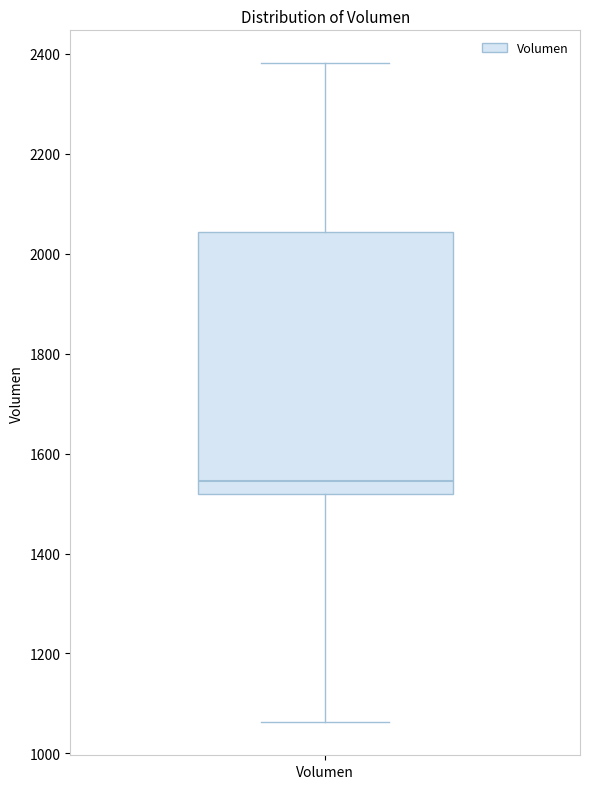

Where does the median line of the box for Volumen sit on the y-axis? The values are not printed on the chart, so give them approximately, as read against the axis.

1540